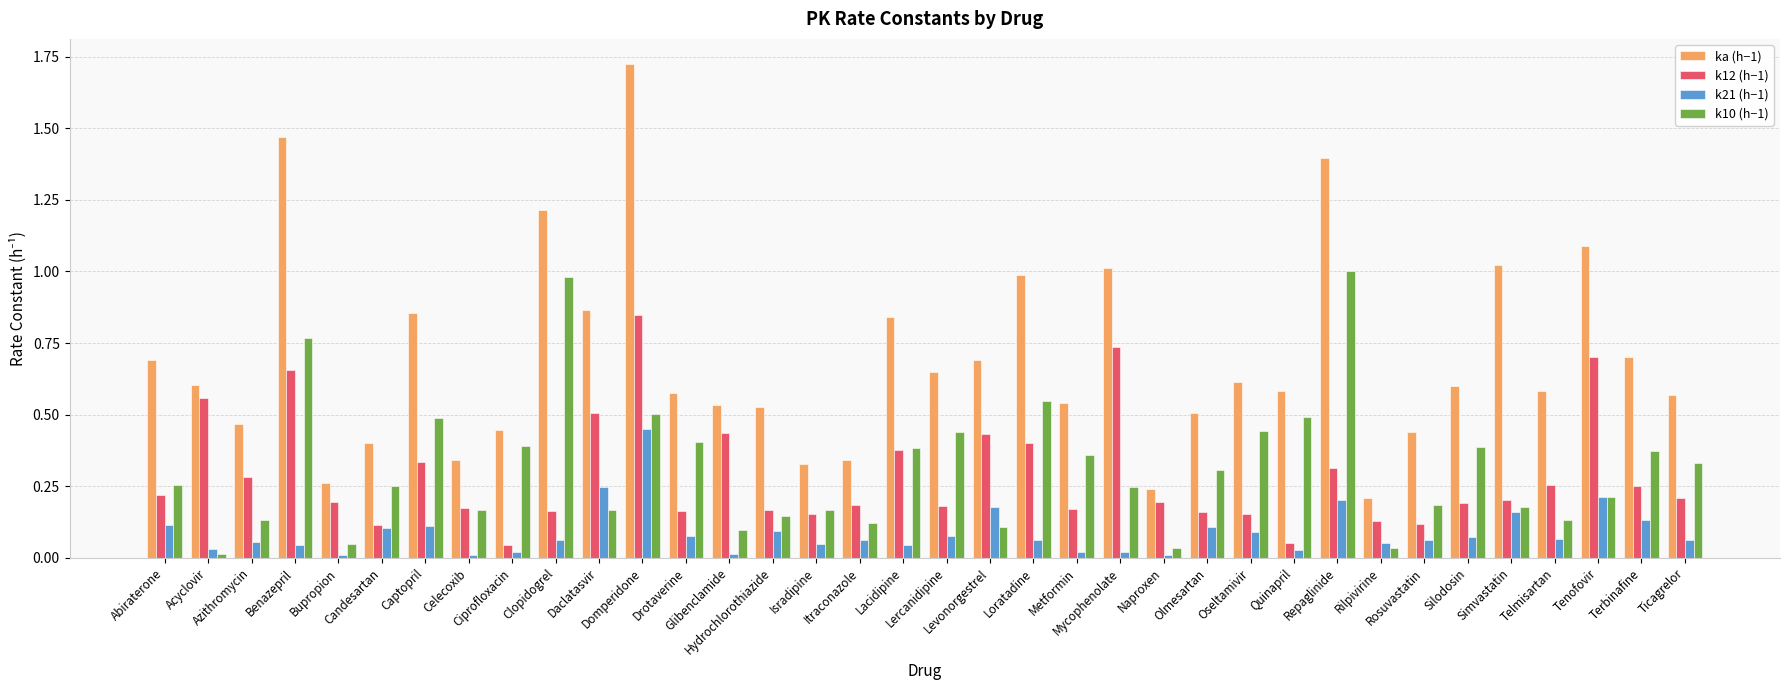

Which series has the largest range (max minus min)?

ka (h−1)